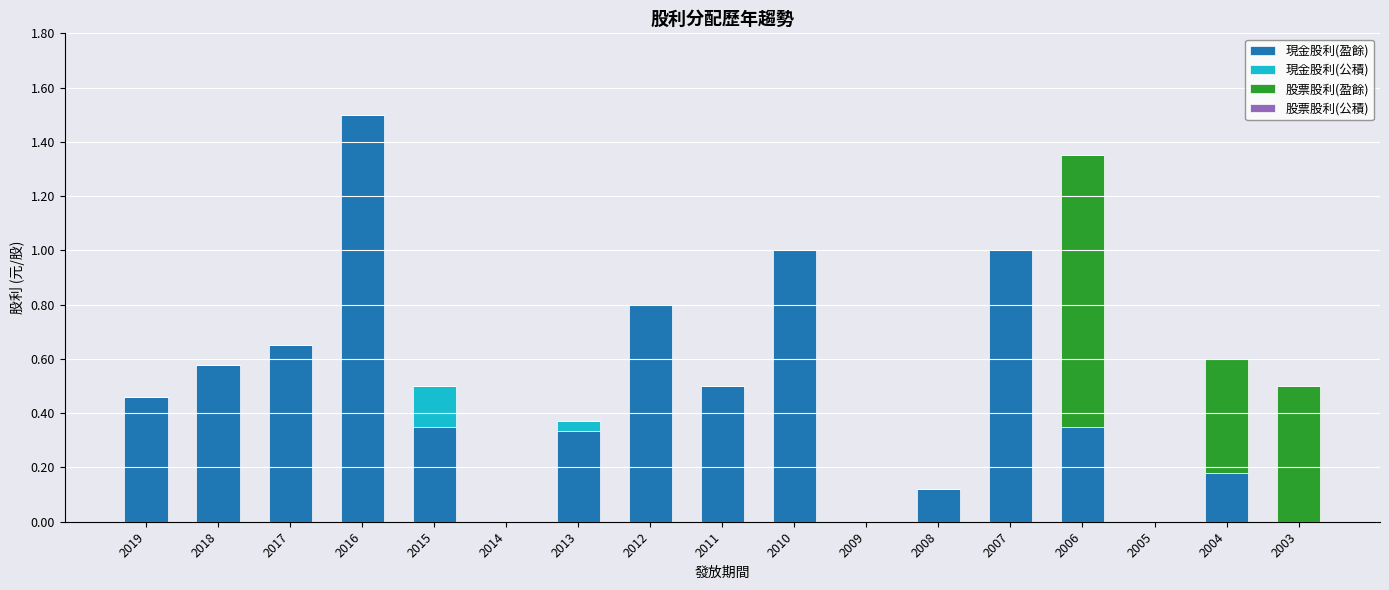

The 現金股利(盈餘) series shows 0.1 at 2015. True or false?

False